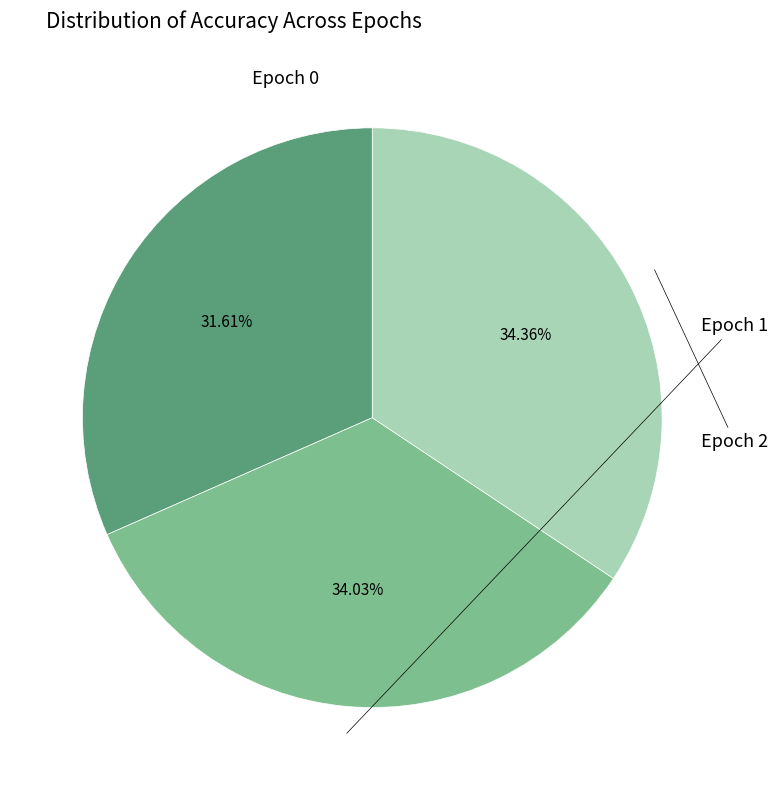

Is there a majority slice in this chart?

No